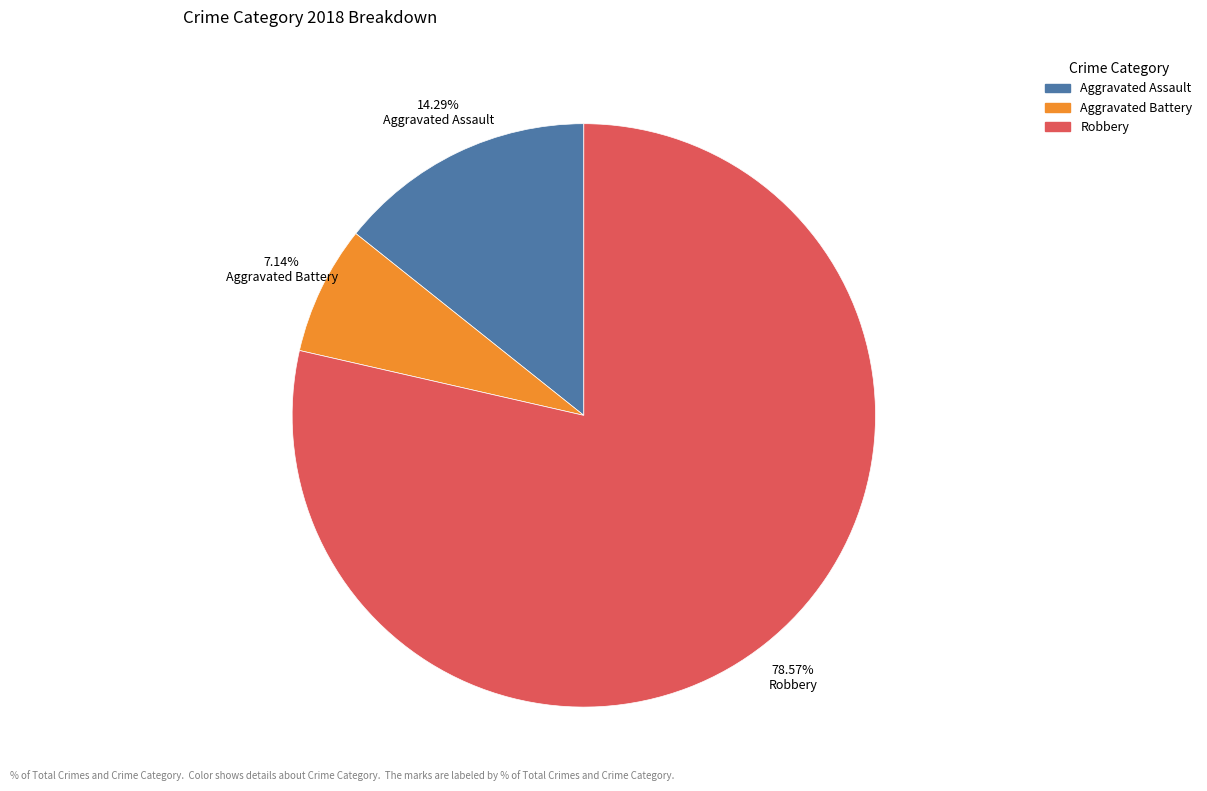

To the nearest percent, what portion does Aggravated Assault represent?

14%